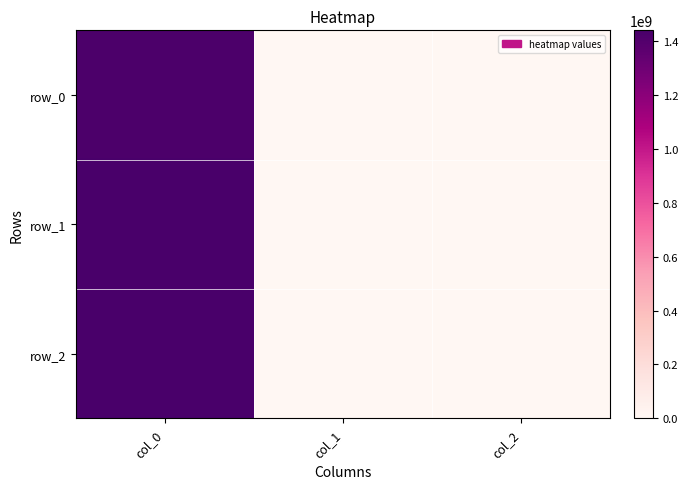

Reading right to left, transcribe all the data shown in this chart.

row_0: 0	0	1424710112
row_1: 0	0	1436201995
row_2: 0	0	1440786022